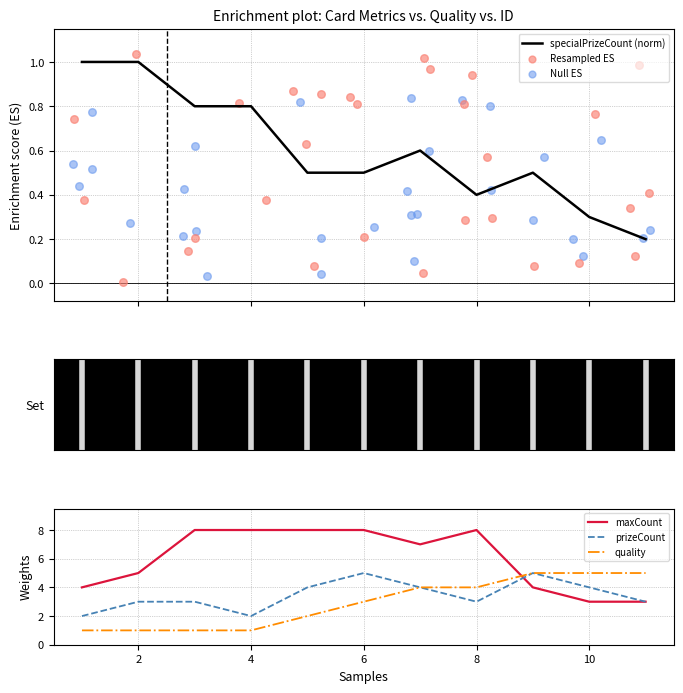

Which series has the largest total across all categories?

maxCount